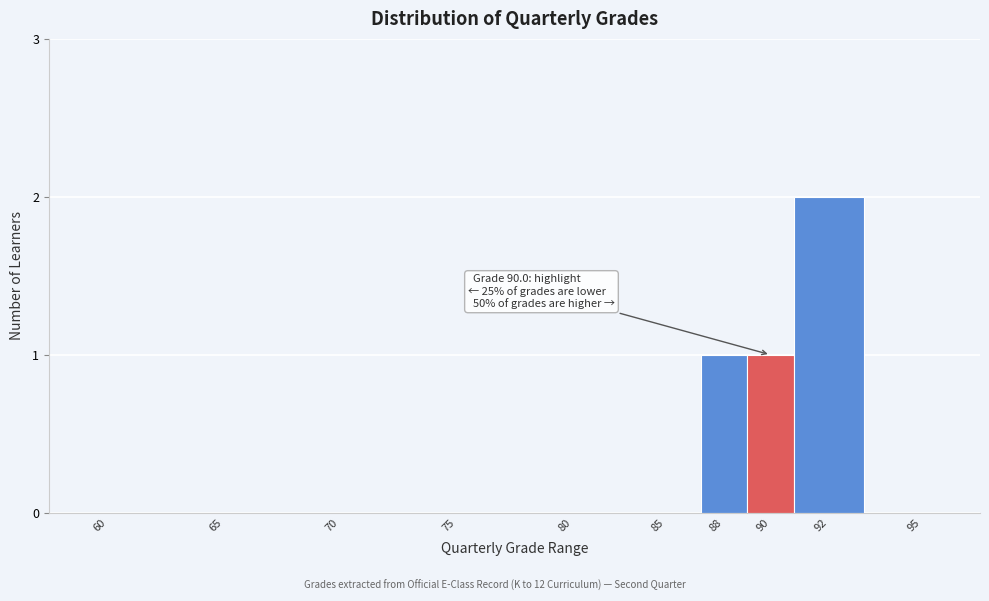

Reading left to right, transcribe all the data shown in this chart.

60=0	65=0	70=0	75=0	80=0	85=0	88=1	90=1	92=2	95=0